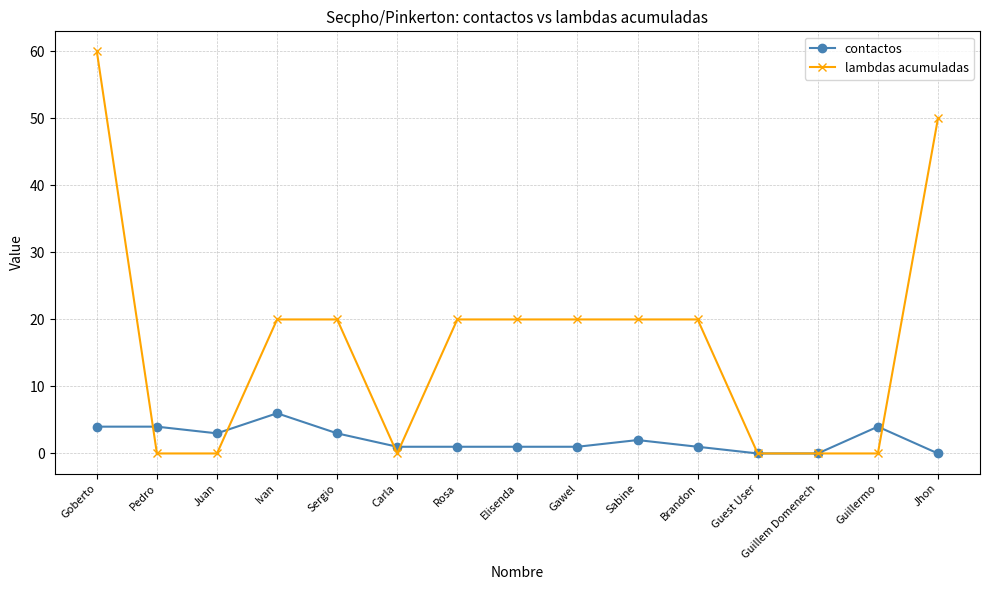

What is the difference between the contactos values at Sergio and Elisenda?

2